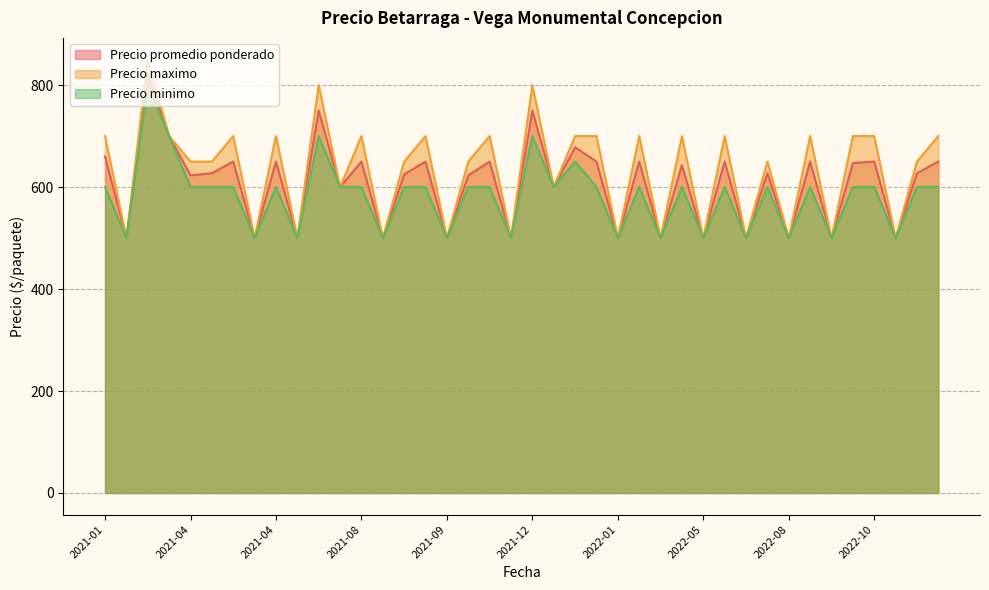

Count the Precio maximo values in the range 500 to 700.

37